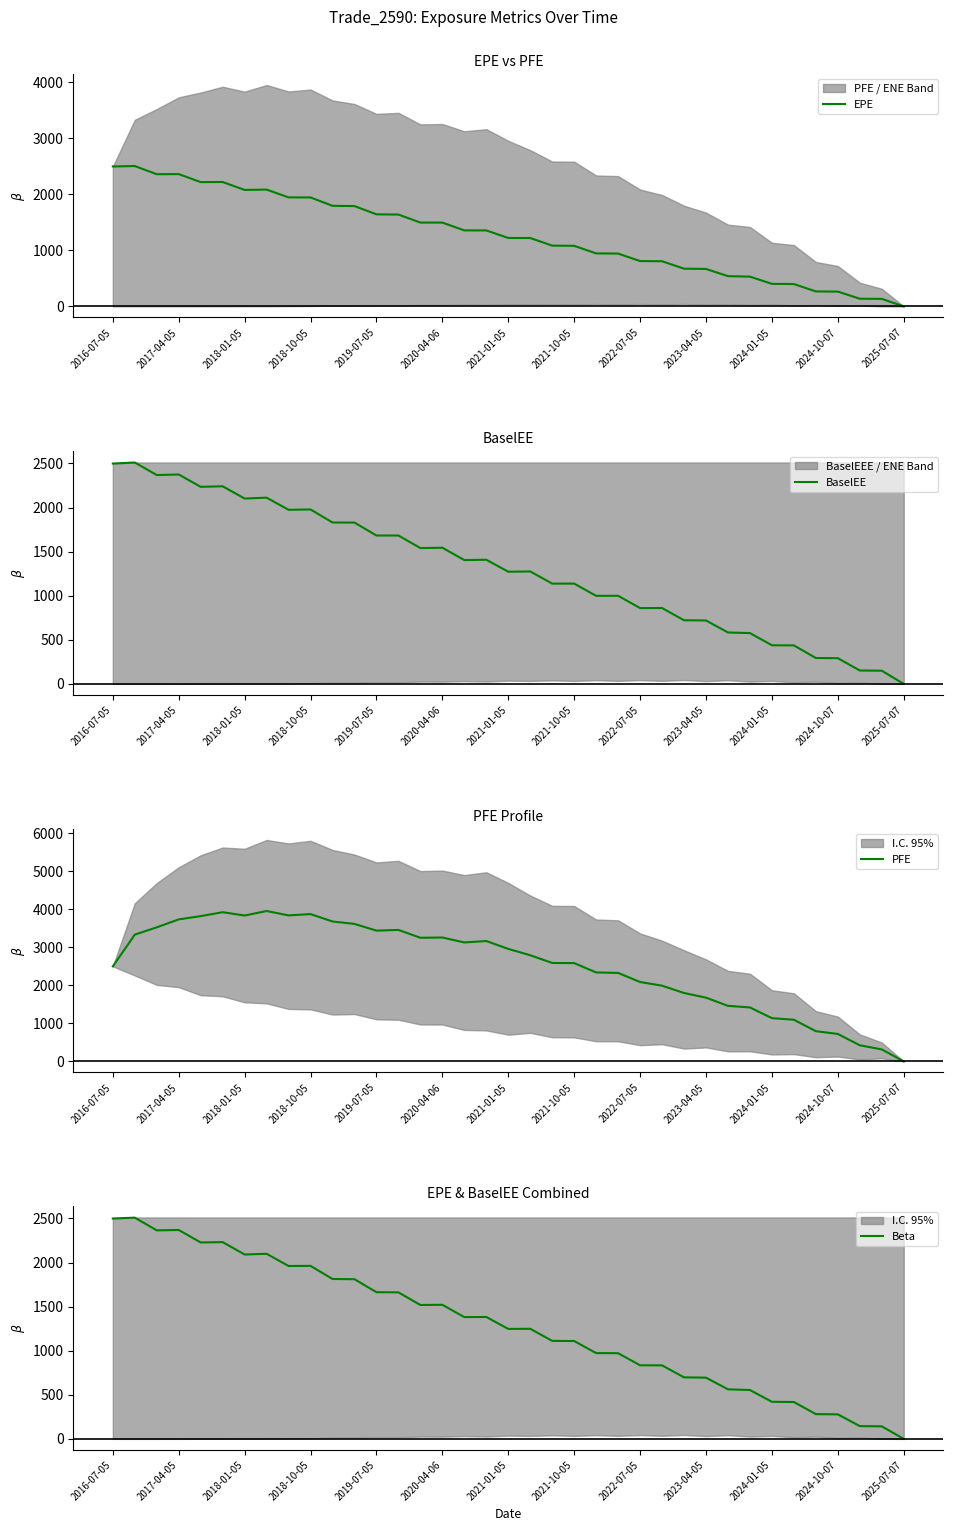

Is it true that BaselEE equals 723.8 at 31?

False